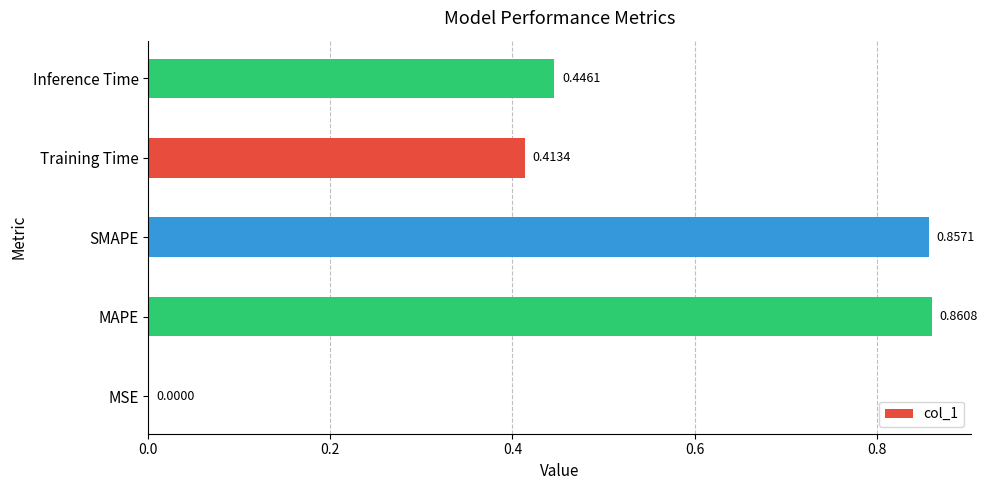

Does the chart contain stacked bars?

No